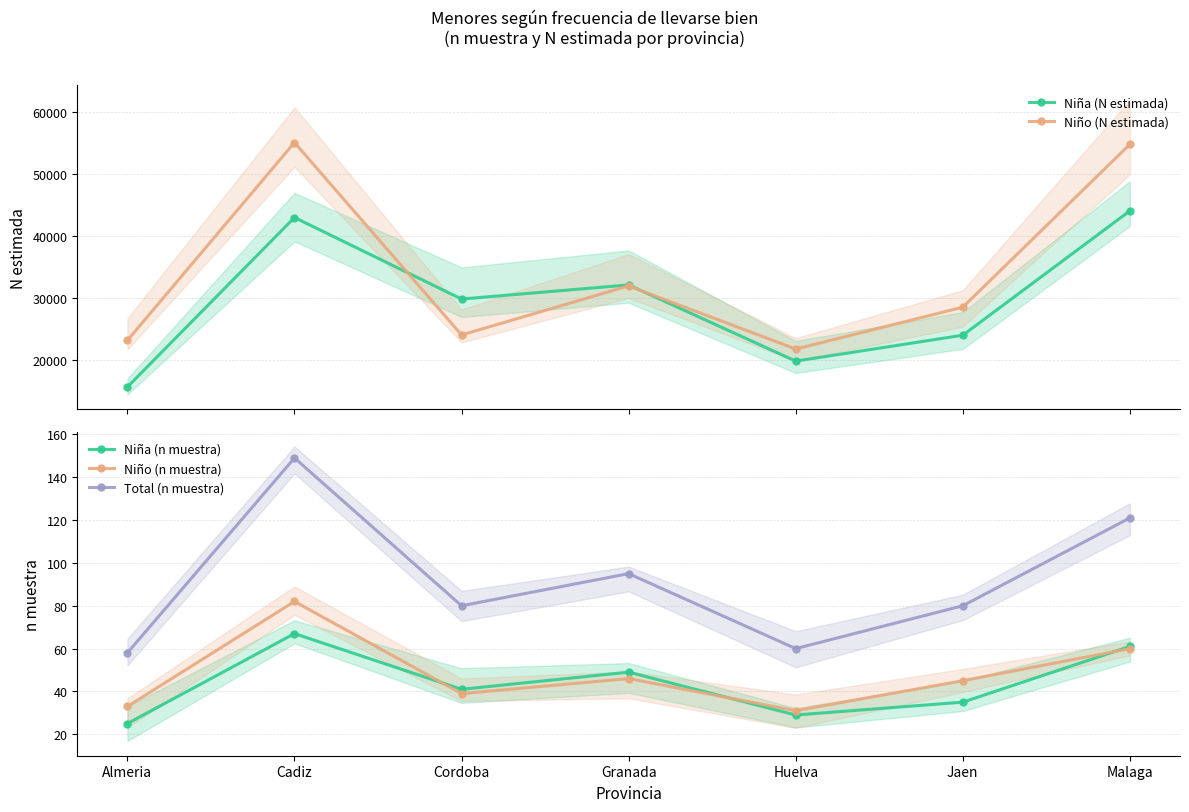

True or false: Total (n muestra) has a value of 12 at Almeria.

False